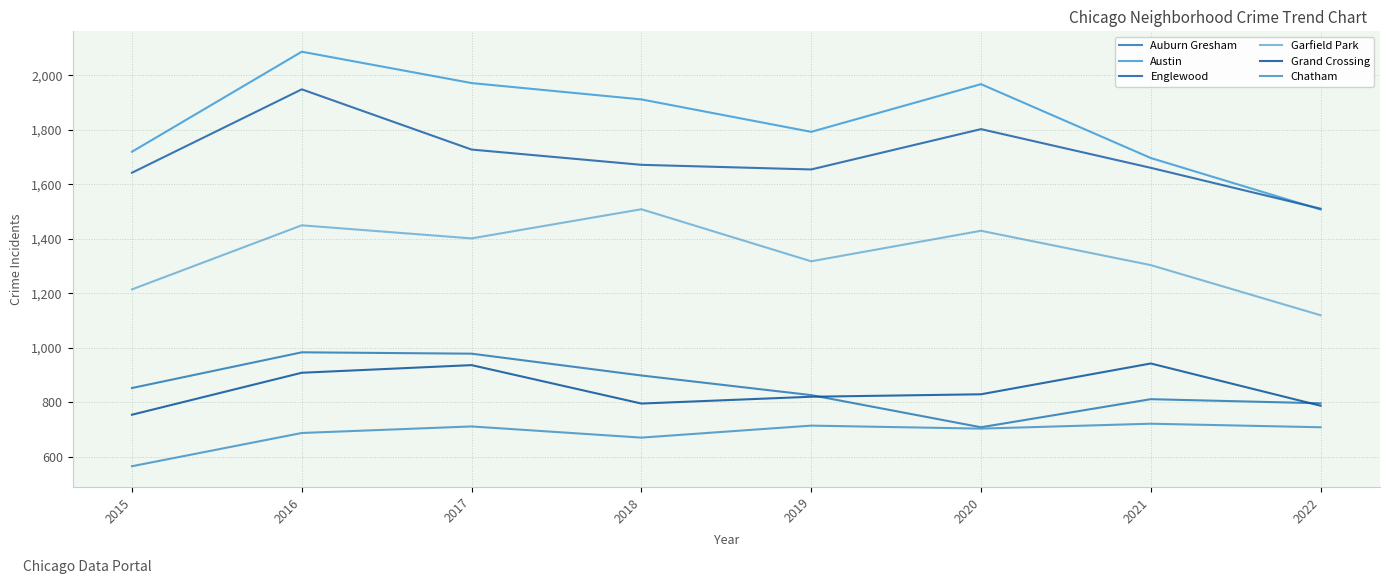

Is it true that Grand Crossing equals 754 at 2015?

True